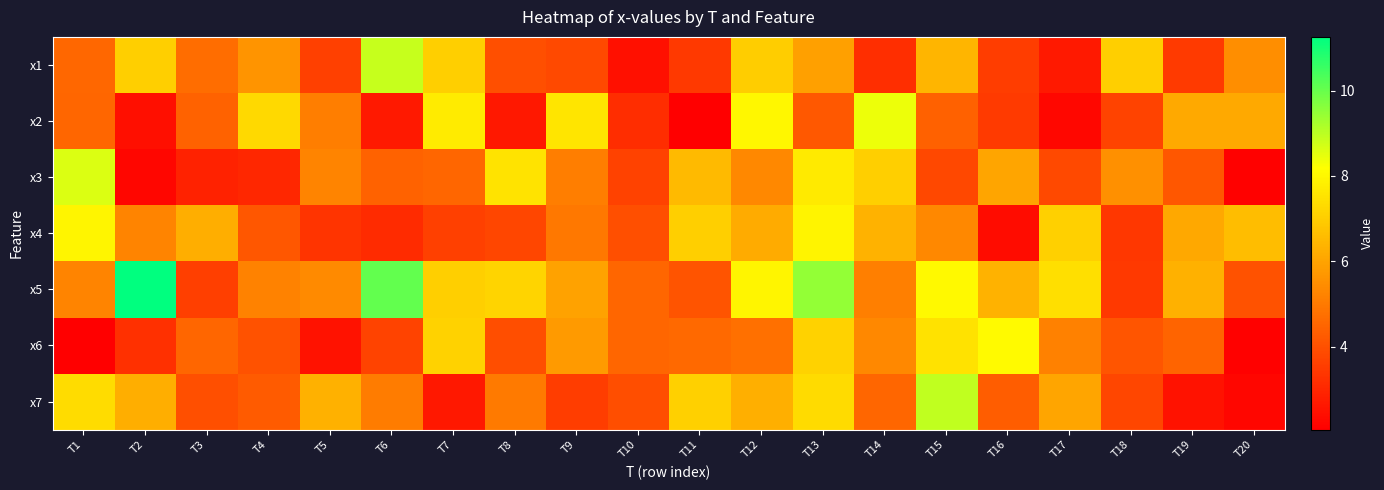

Which has a higher value, T18 or T4?

T18